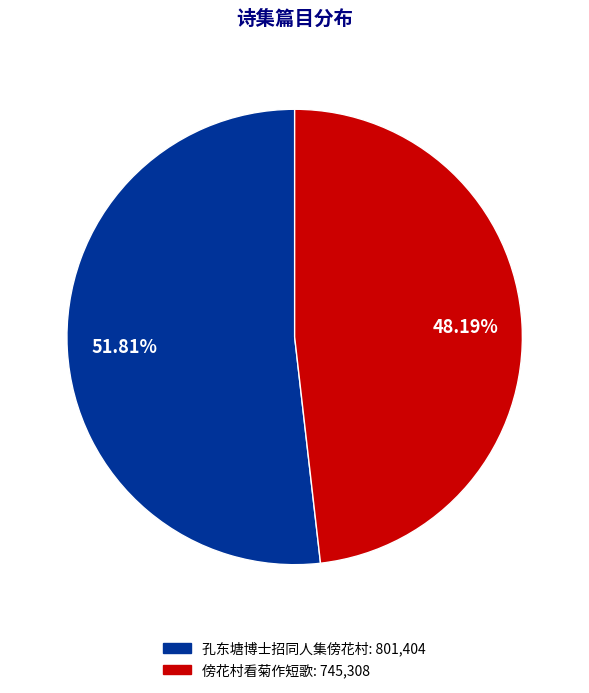

To the nearest percent, what portion does 孔东塘博士招同人集傍花村 represent?

52%